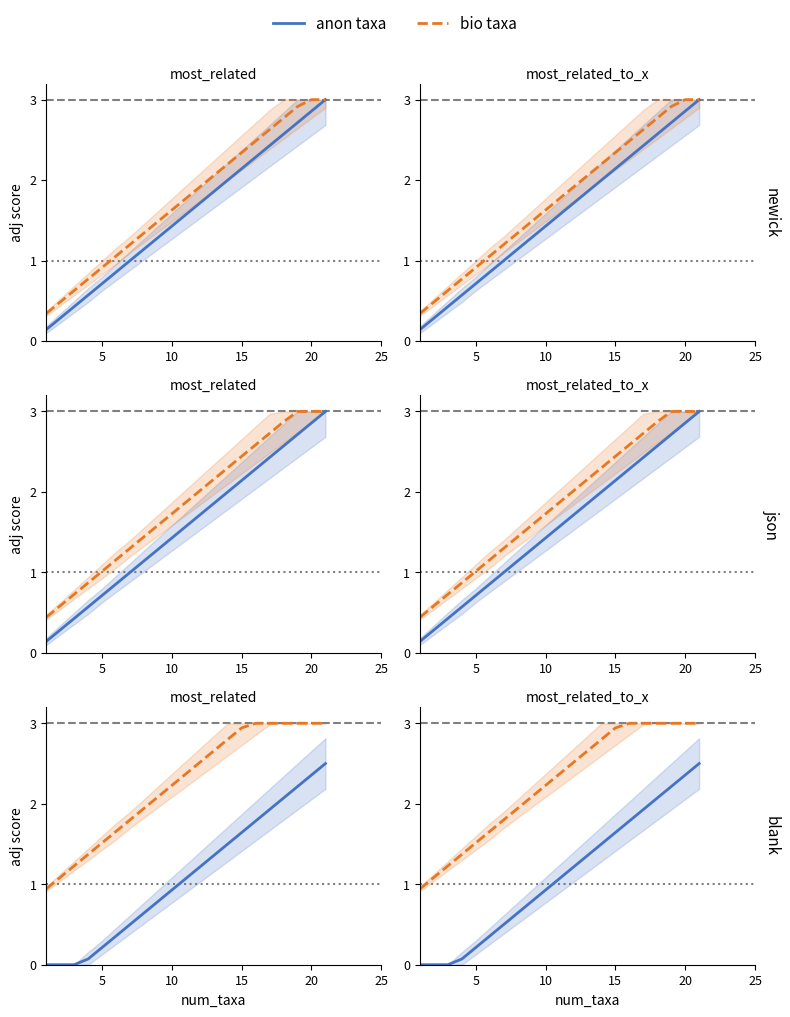

How many lines are shown in the chart?

2